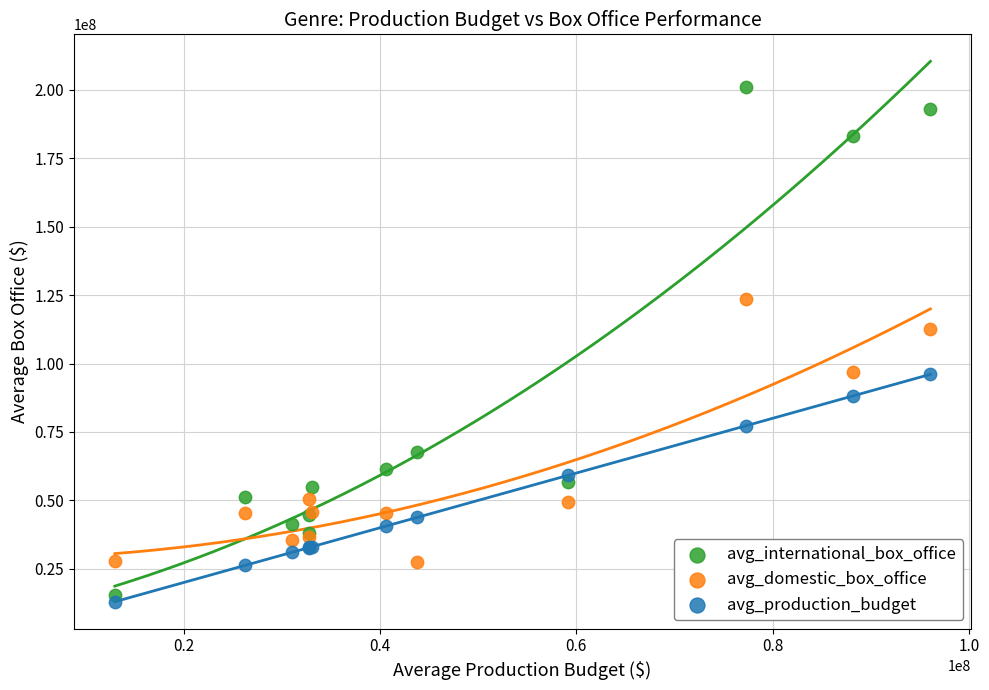

Which series reaches the minimum Y coordinate?

avg_production_budget